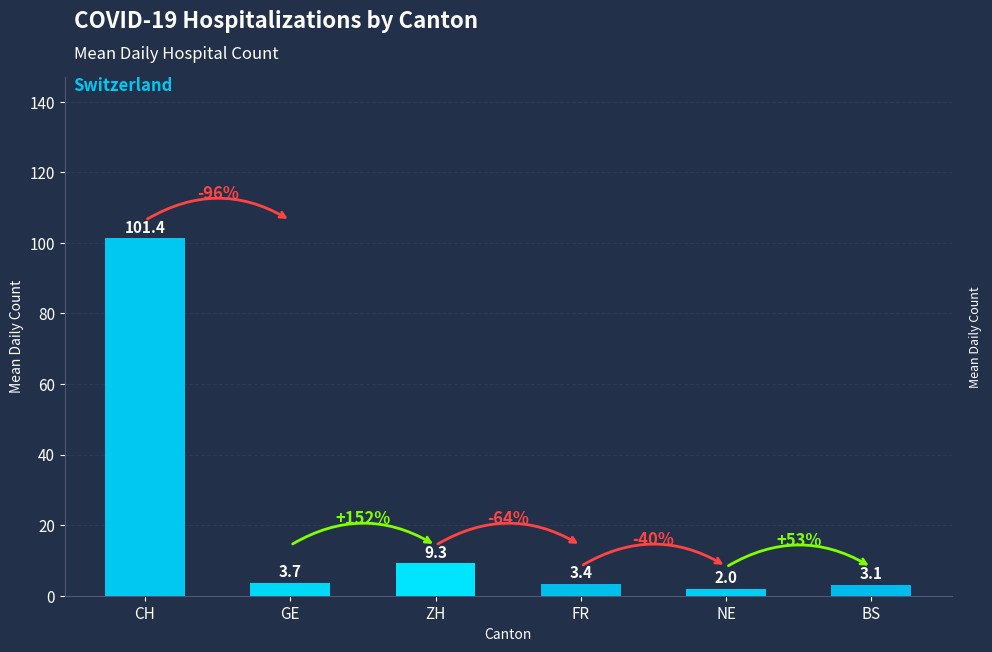

Rank the categories by value from highest to lowest.

CH, ZH, GE, FR, BS, NE